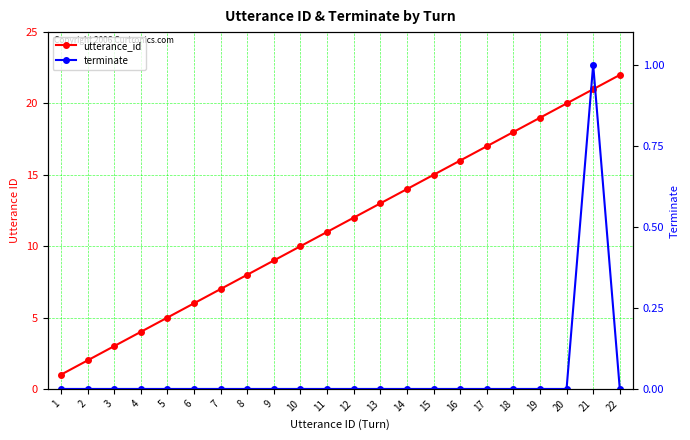

Reading left to right, extract all data points from this chart.

utterance_id: 1=1	2=2	3=3	4=4	5=5	6=6	7=7	8=8	9=9	10=10	11=11	12=12	13=13	14=14	15=15	16=16	17=17	18=18	19=19	20=20	21=21	22=22
terminate: 1=0	2=0	3=0	4=0	5=0	6=0	7=0	8=0	9=0	10=0	11=0	12=0	13=0	14=0	15=0	16=0	17=0	18=0	19=0	20=0	21=1	22=0